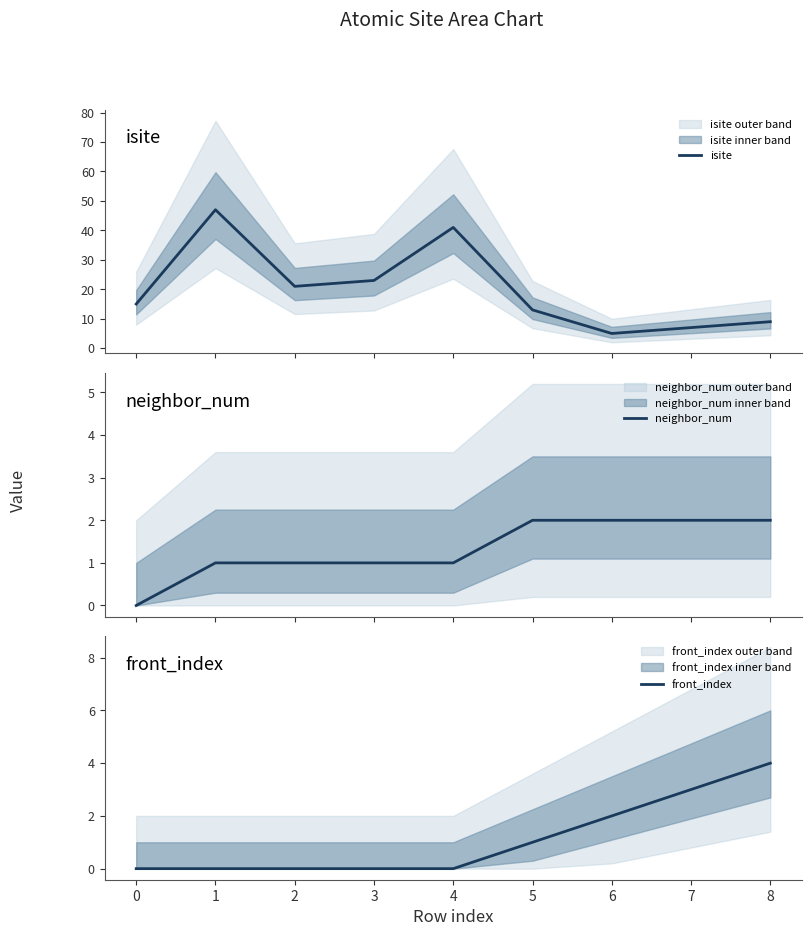

How many lines are shown in the chart?

3